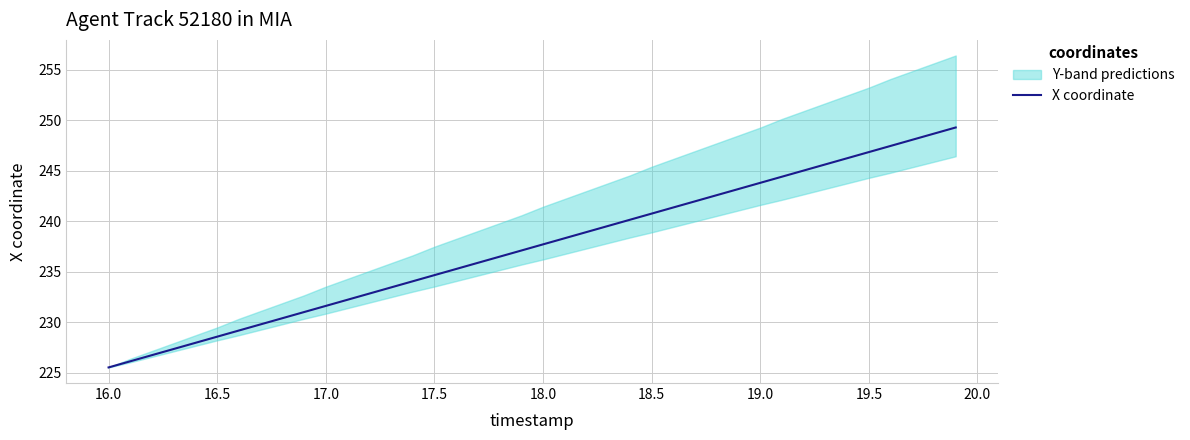

What is the lowest value of the X coordinate series?

225.5